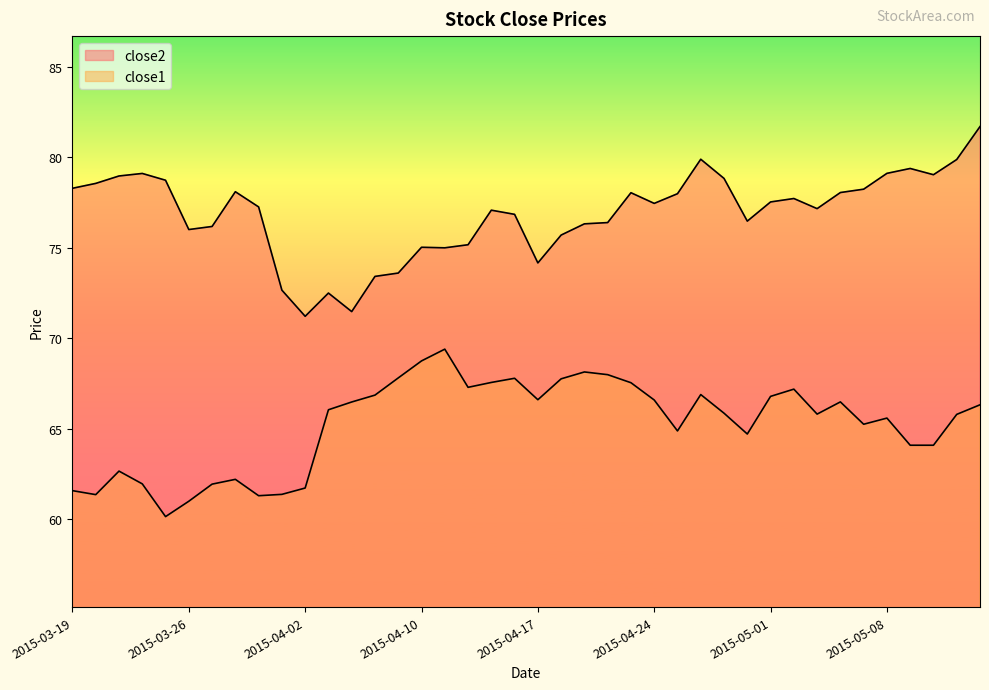

In close2, how many points are higher than both neighbors (excluding endpoints)?

9